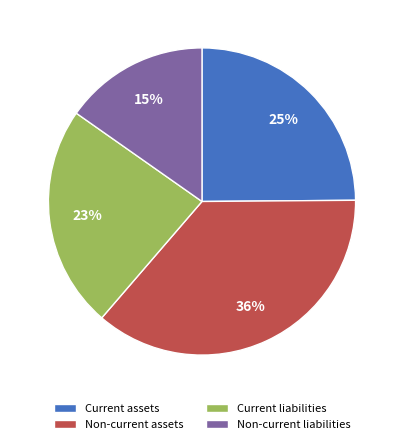

Do Non-current assets and Current liabilities together represent more than half of the pie?

Yes